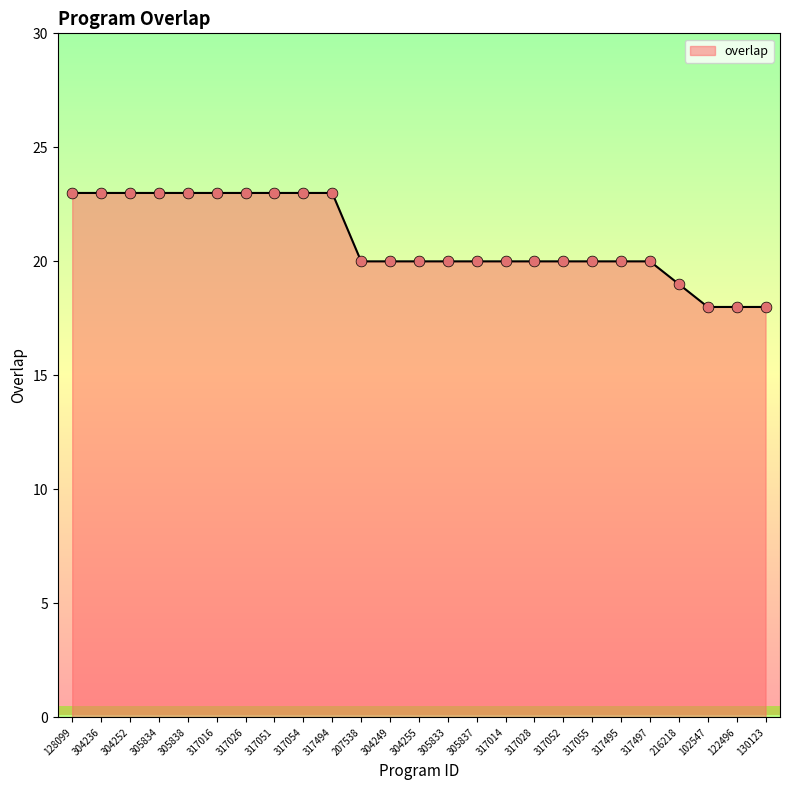

Approximately how many times larger is the value at 130123 compared to 207538?

0.9